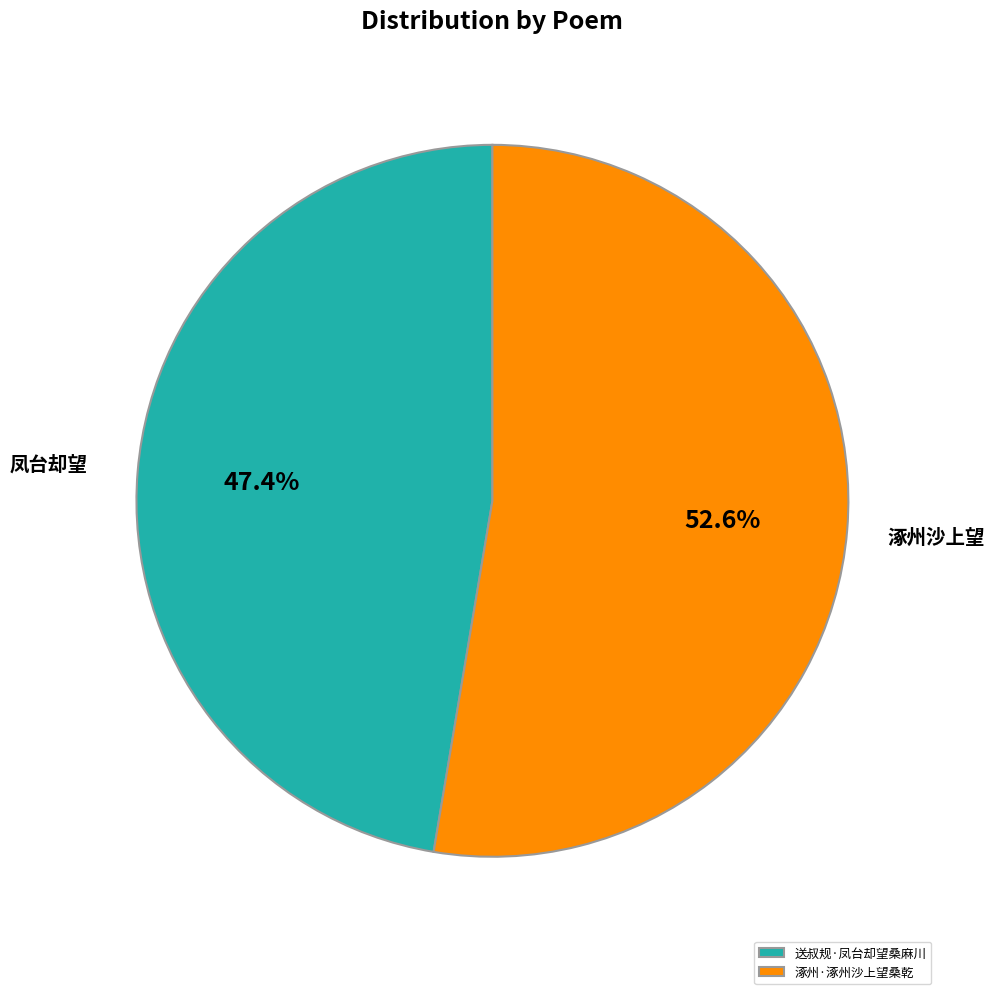

What percentage is the 涿州·涿州沙上望桑乾 slice, to the nearest percent?

53%